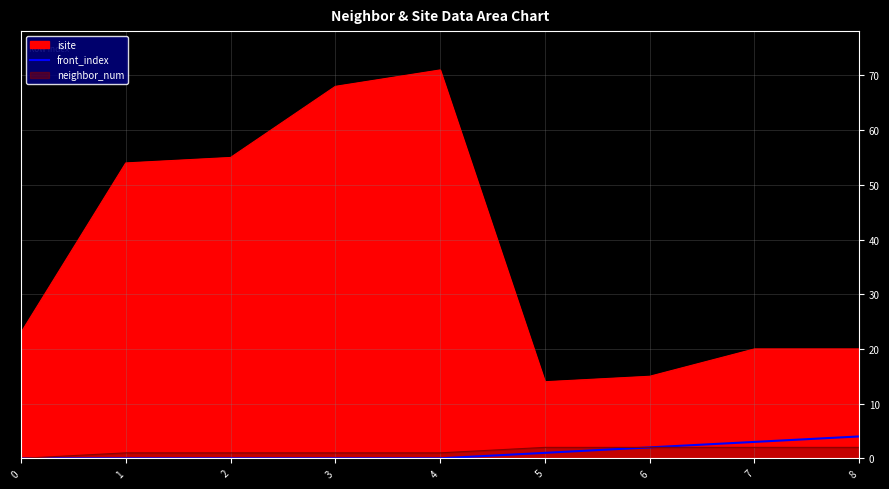

True or false: the data shows 4 at 8.

True